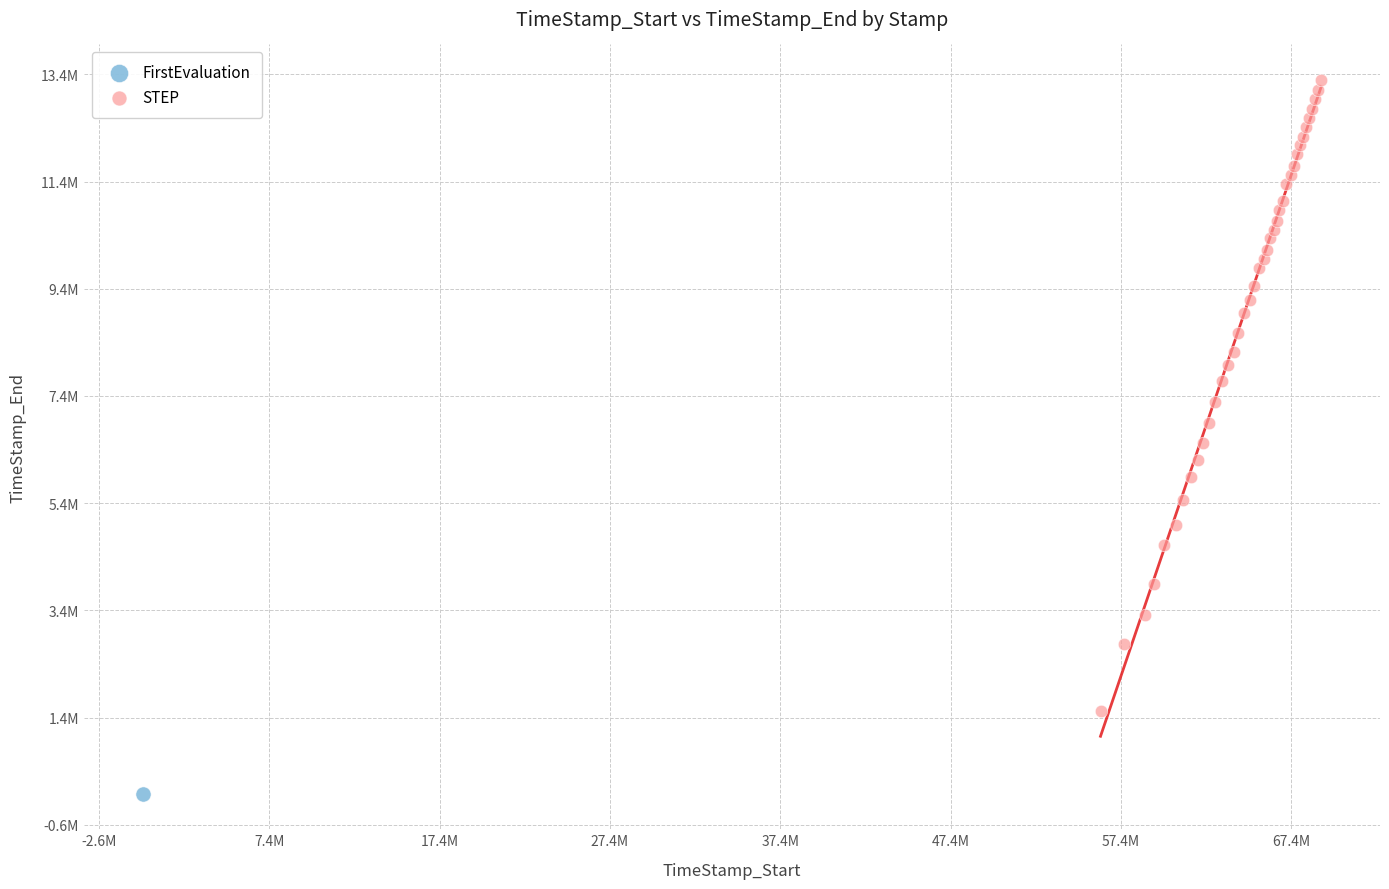

What are all the series names shown in the legend?

FirstEvaluation, STEP